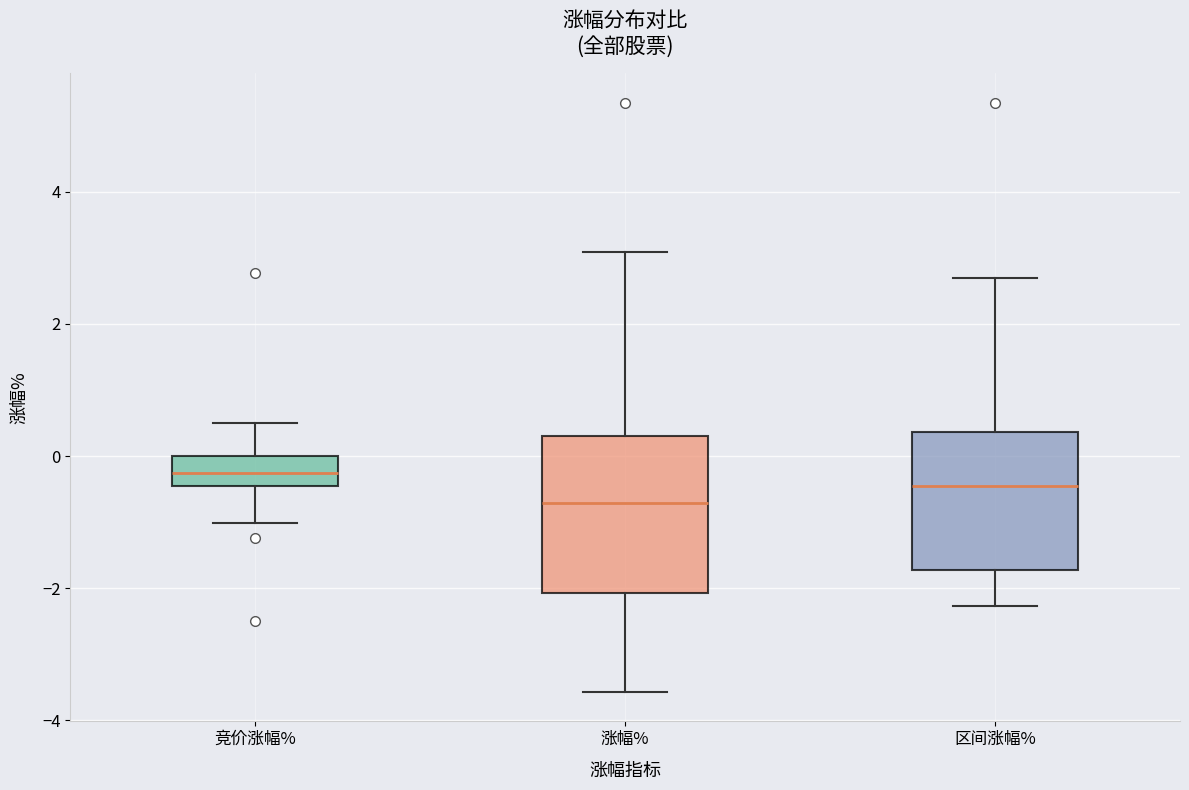

Where is the lower edge of the box for 竞价涨幅% on the y-axis? The values are not printed on the chart, so give them approximately, as read against the axis.

-0.4